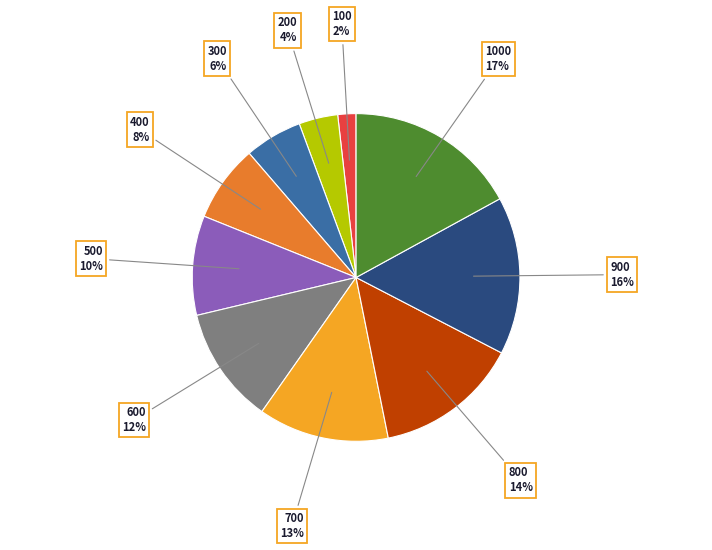

To the nearest percent, what is the average slice percentage?

10%